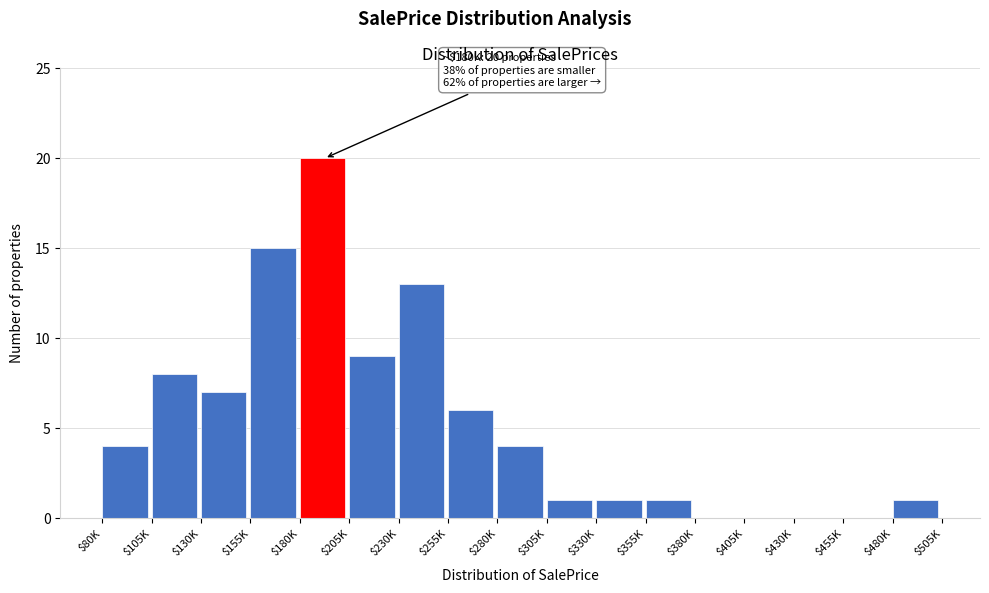

What is the maximum value shown in the chart?

20